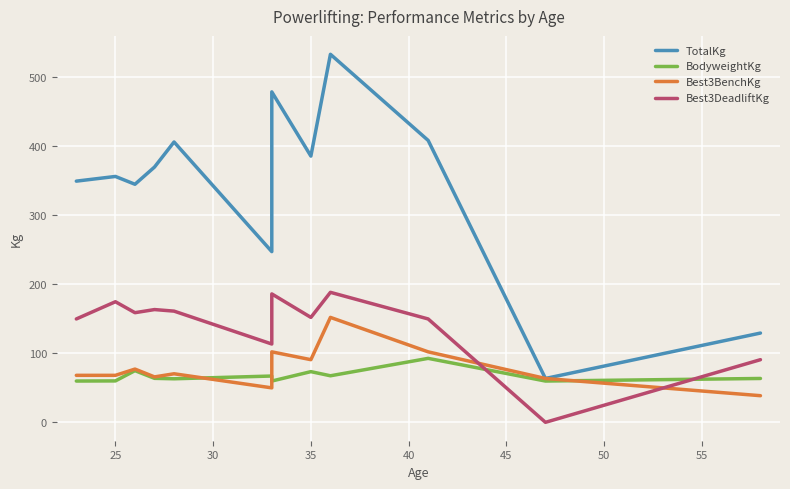

Reading left to right, list all the values displayed in this chart.

TotalKg: 349.3	356.1	344.7	369.7	406.0	247.2	478.5	385.6	533.0	408.2	63.5	129.3
BodyweightKg: 59.8	60.0	74.8	63.7	63.0	67.0	59.8	73.4	67.4	92.6	59.8	63.5
Best3BenchKg: 68.0	68.0	77.1	65.8	70.3	49.9	102.1	90.7	151.9	102.1	63.5	38.6
Best3DeadliftKg: 149.7	174.6	158.8	163.3	161.0	113.4	186.0	151.9	188.2	149.7	0.0	90.7